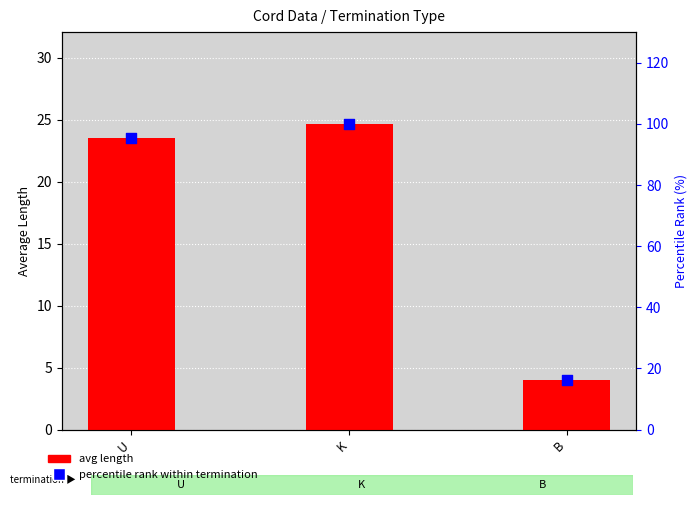

At how many categories does at least one series exceed 16?

3